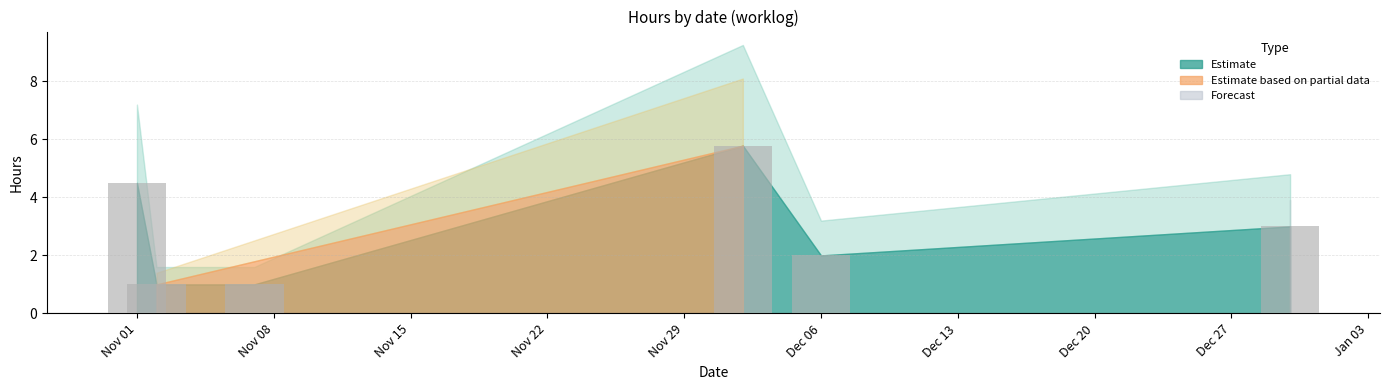

Is it true that solovieva equals 7.6 at Nov 08?

False